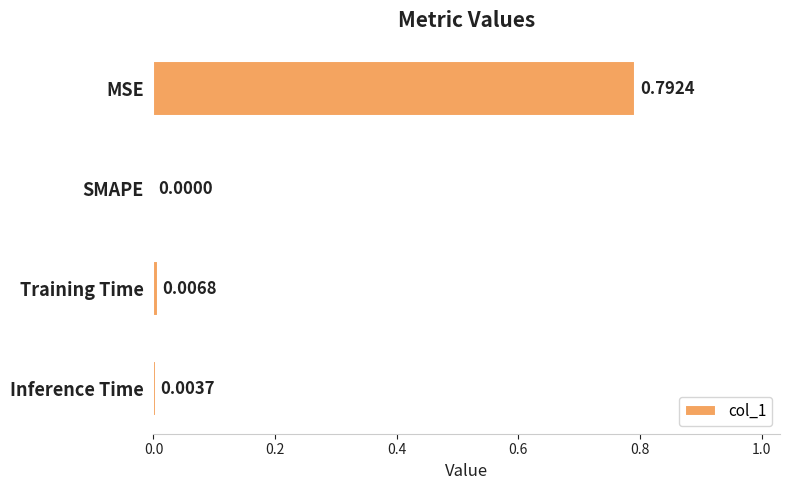

At which category does the chart reach its peak across all series?

MSE